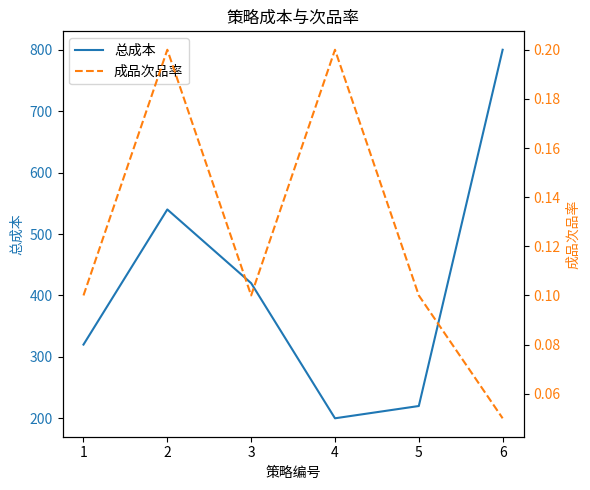

Which category has the highest value across all series?

6